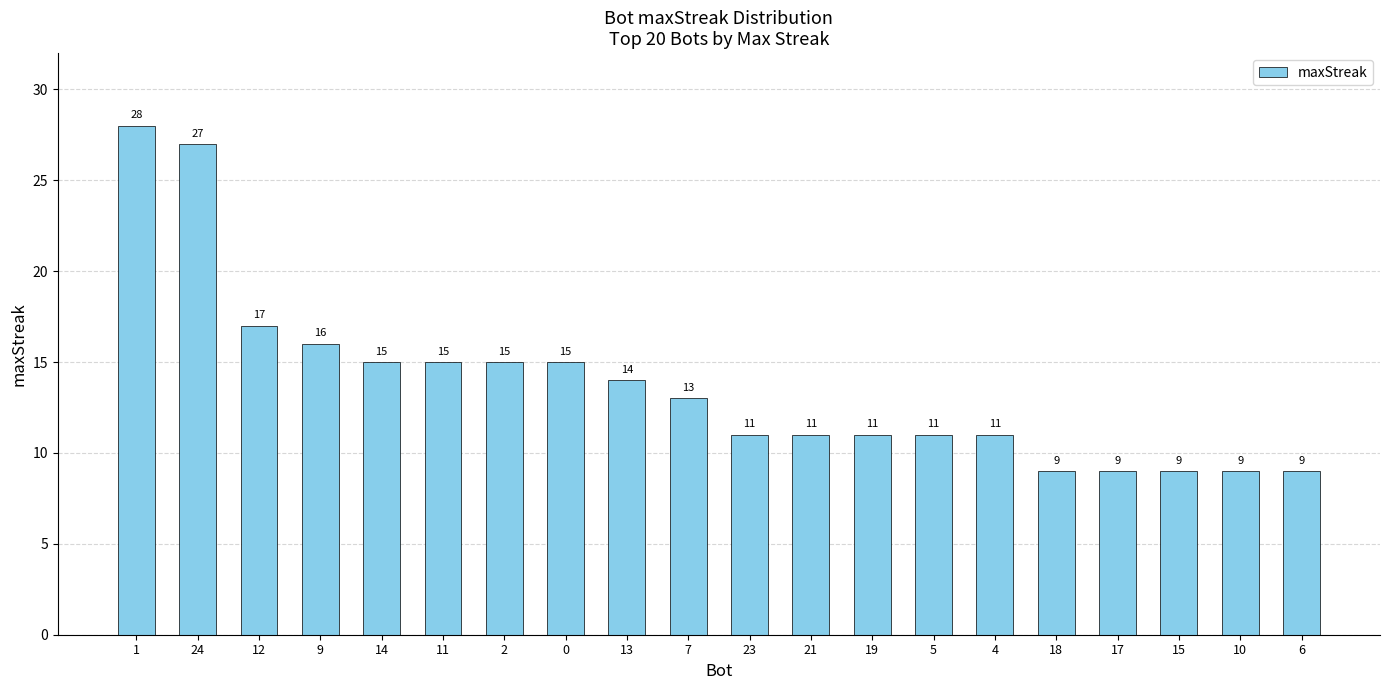

What is the difference between the maximum and minimum values?

19